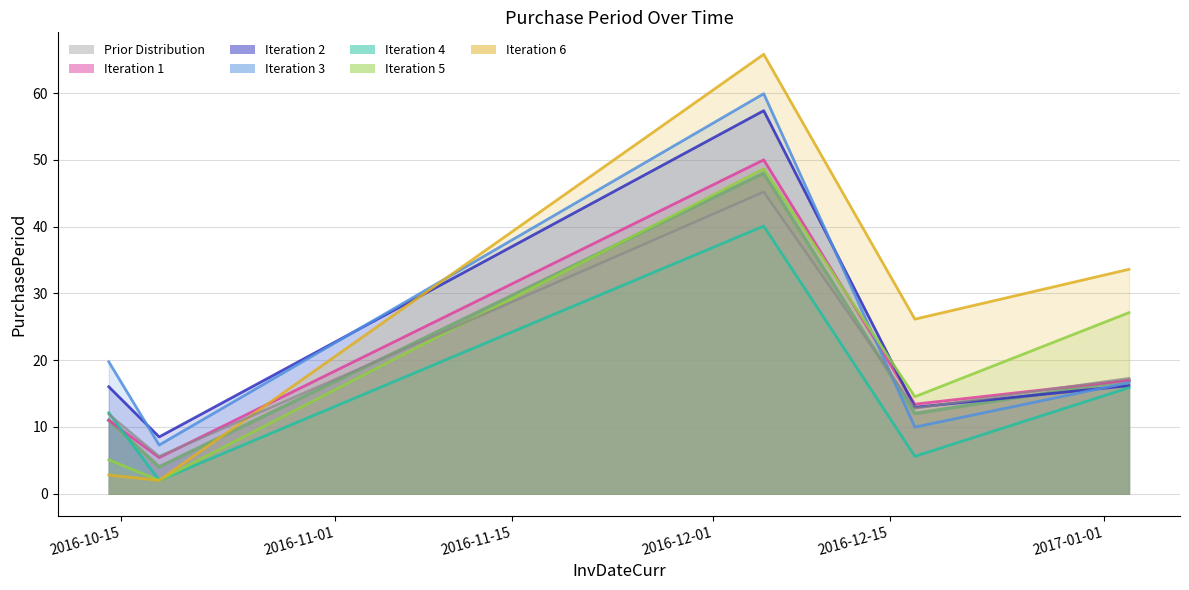

What position from the left is 2016-10-14?

1